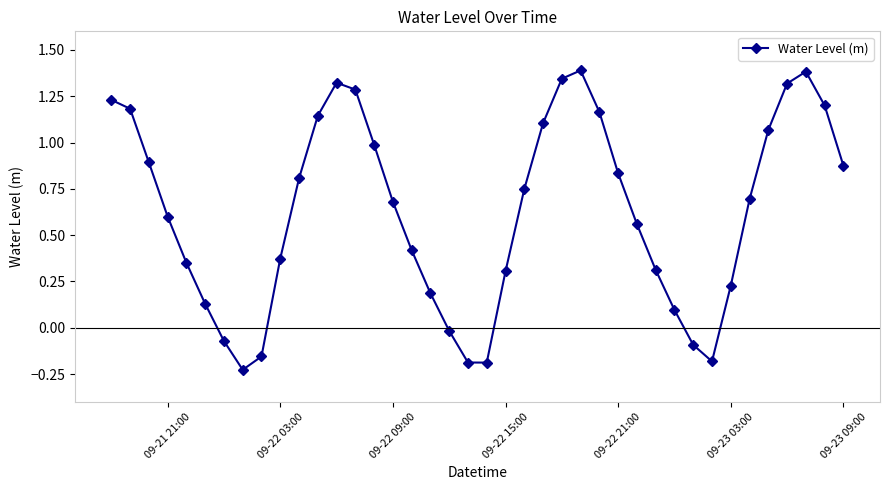

What is the sum of all values?

25.1